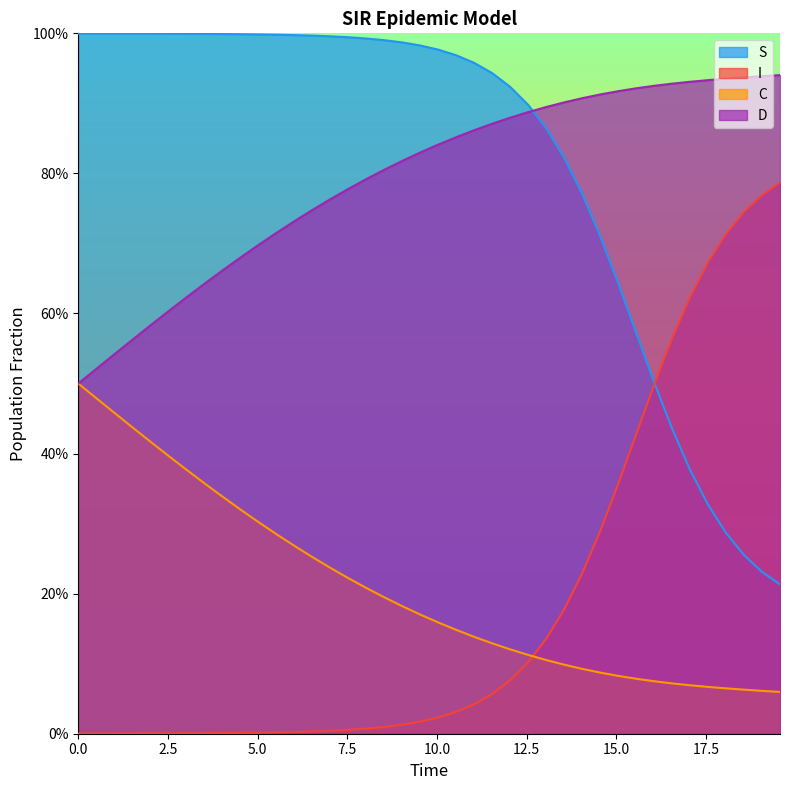

True or false: D has more than 2 interior local peaks.

False